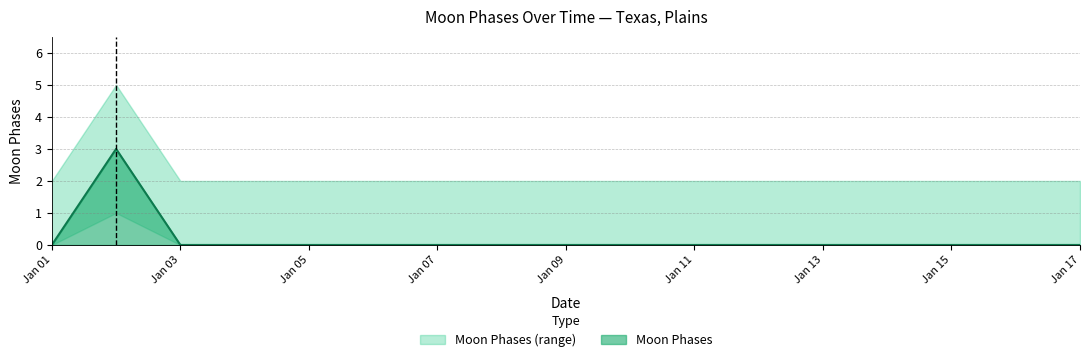

How many data points does each series have?

17